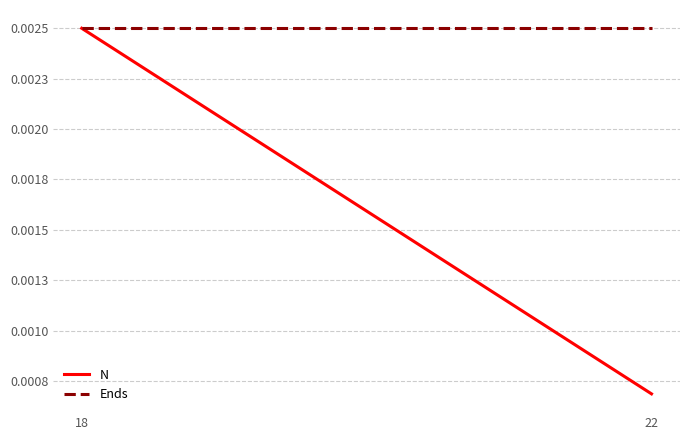

Rank the series by their maximum value, from highest to lowest.

N, Ends